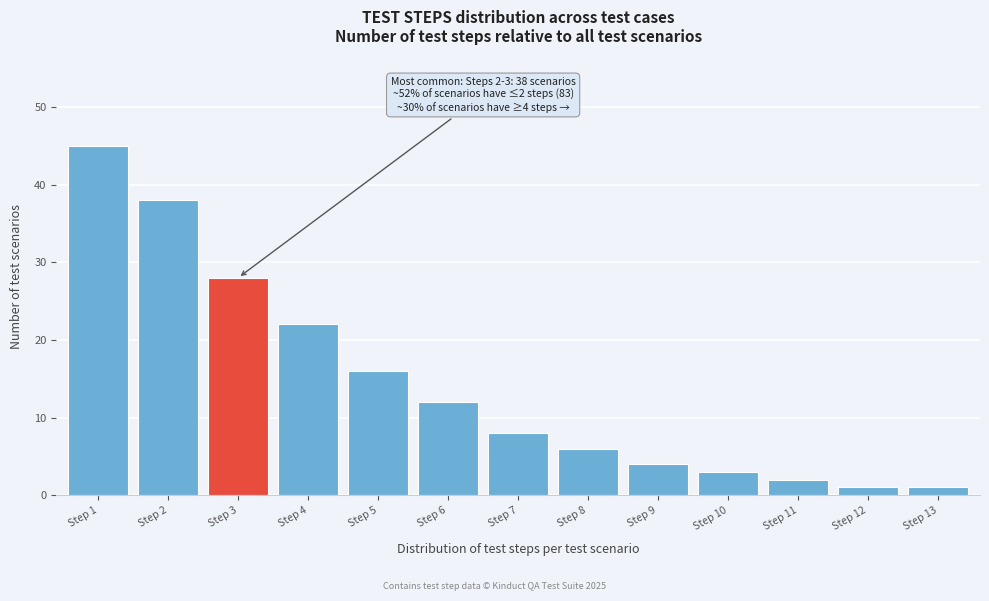

Reading left to right, what are all the values shown in this chart?

Step 1=45	Step 2=38	Step 3=28	Step 4=22	Step 5=16	Step 6=12	Step 7=8	Step 8=6	Step 9=4	Step 10=3	Step 11=2	Step 12=1	Step 13=1